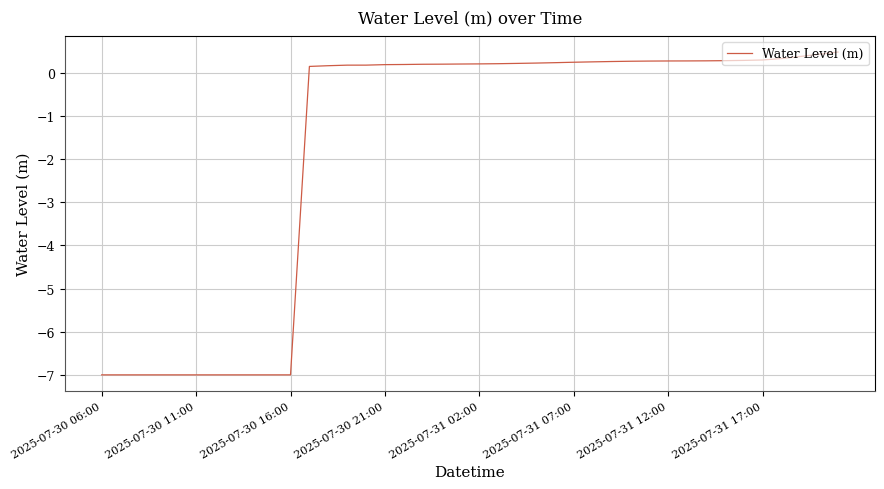

Count the number of values greater than 0.

29